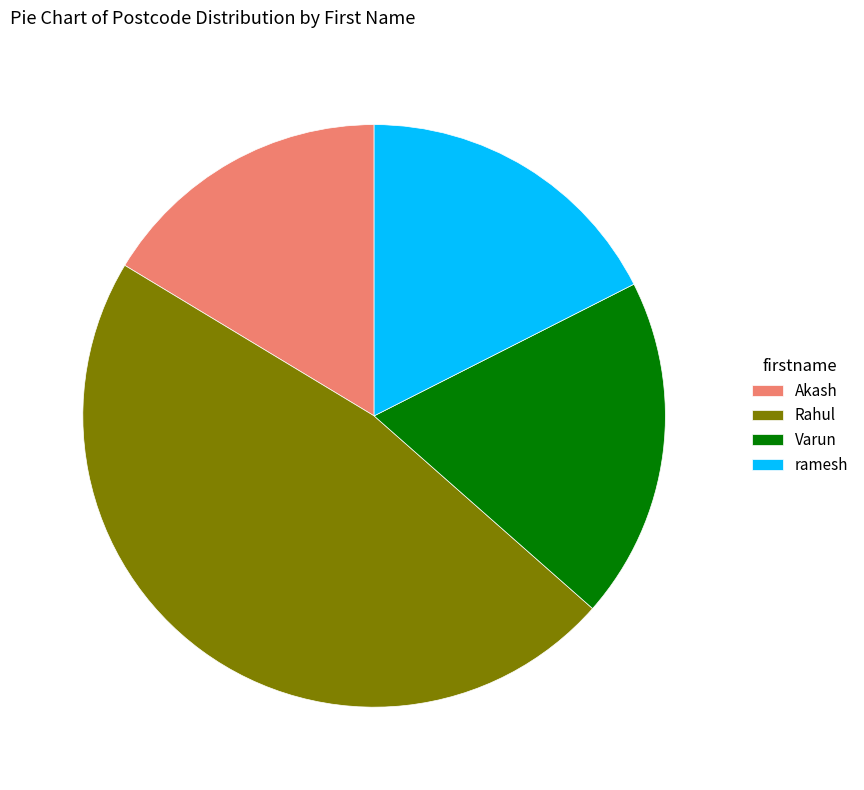

How many segments does this pie chart have?

4